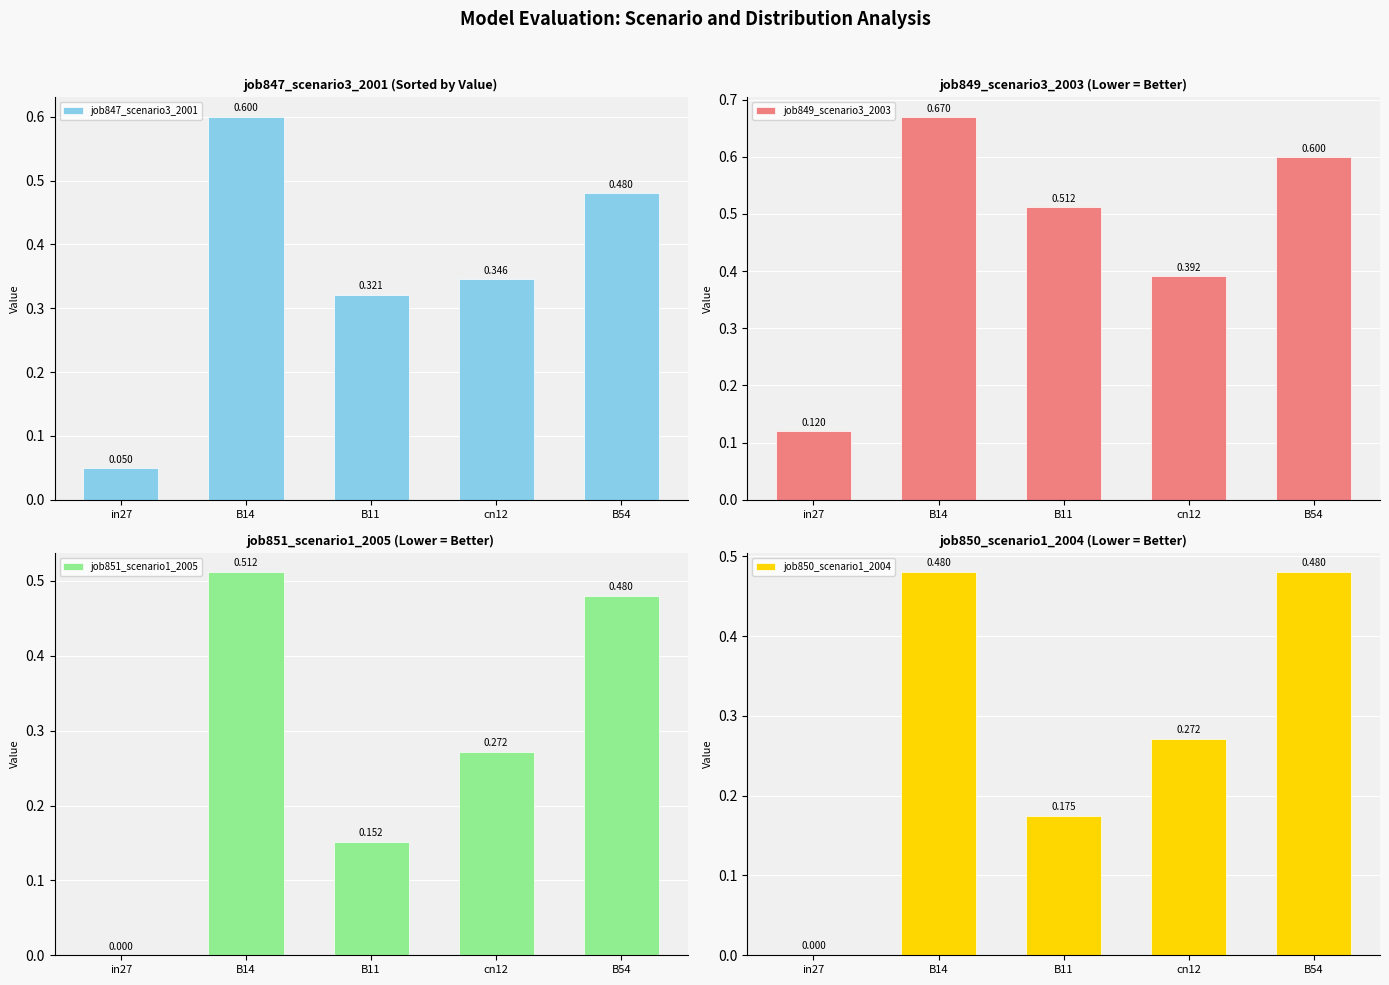

What position from the left is B14?

2